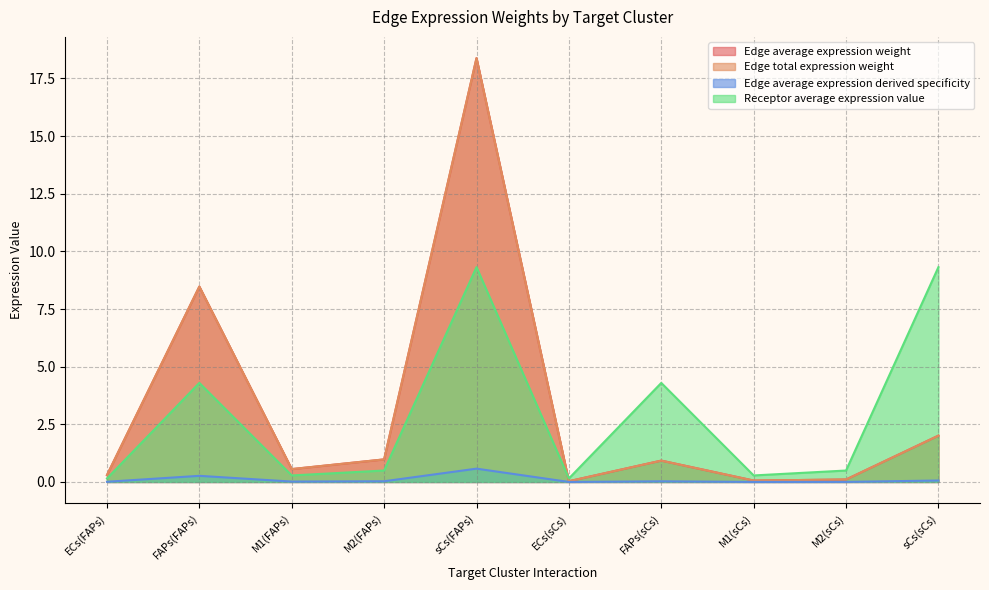

What is the total value across all series at FAPs(sCs)?

6.2